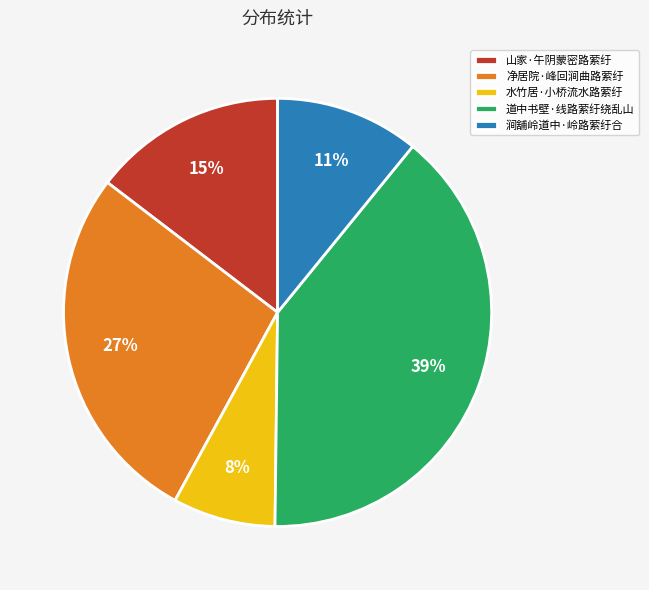

Is it true that 涧舖岭道中·岭路萦纡合 is 23% of the pie?

False